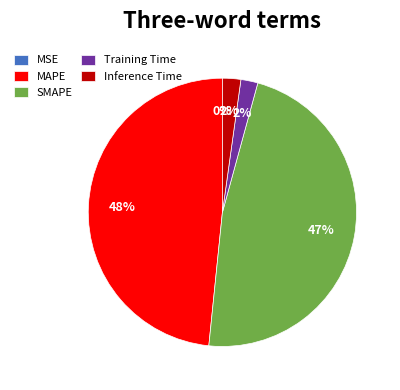

To the nearest percent, what percentage of the pie is Inference Time?

2%